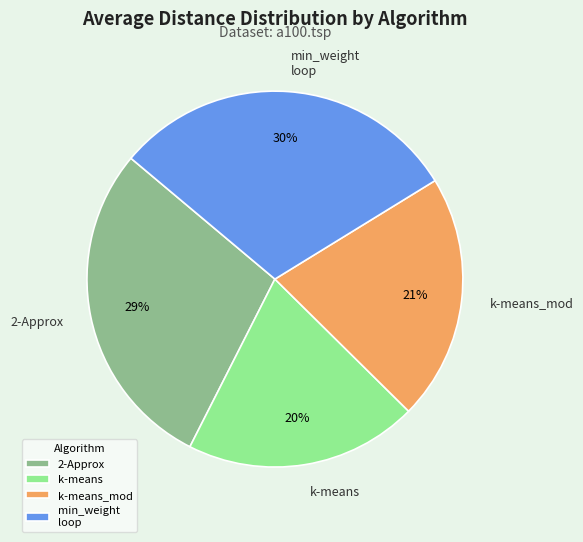

Which slice is the largest?

min_weight loop